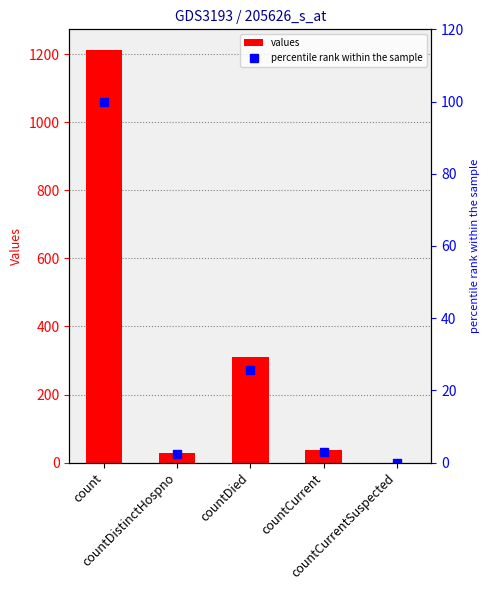

How many positive values does the values series have?

4